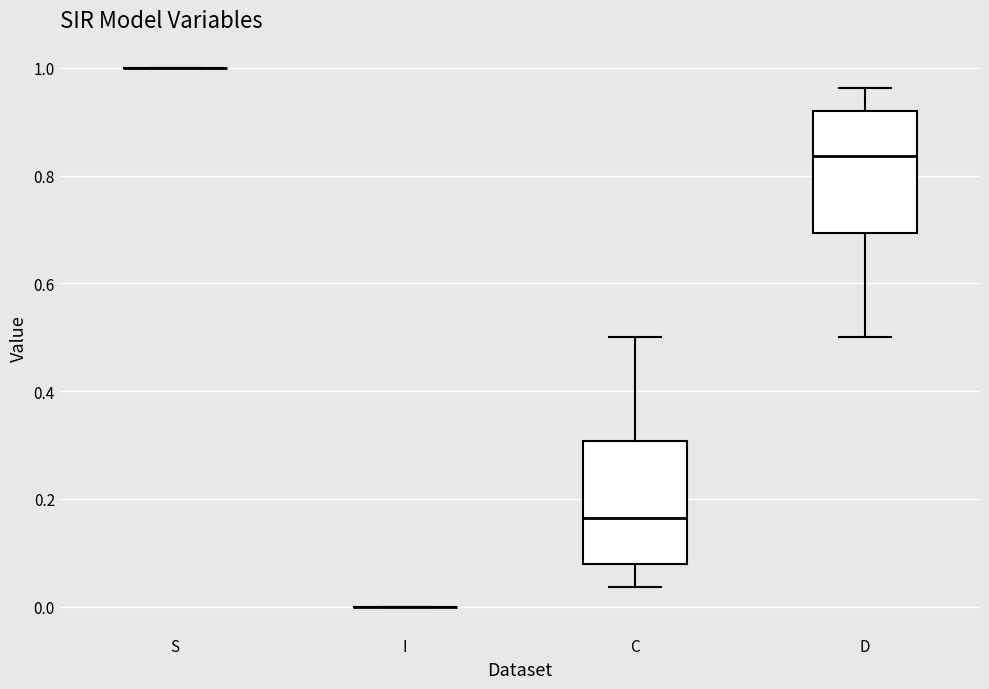

Reading left to right, transcribe this box plot: for each box, give where its median line is, the range the box spans, and where its two whiskers end, as read against the y-axis. The values are not printed on the chart, so give them approximately, as read against the axis.

S: box collapsed to a line at 1.00, whiskers 1.00 to 1.00
I: box collapsed to a line at 0.00, whiskers 0.00 to 0.00
C: median 0.16, box 0.08 to 0.30, whiskers 0.04 to 0.50
D: median 0.84, box 0.70 to 0.92, whiskers 0.50 to 0.96